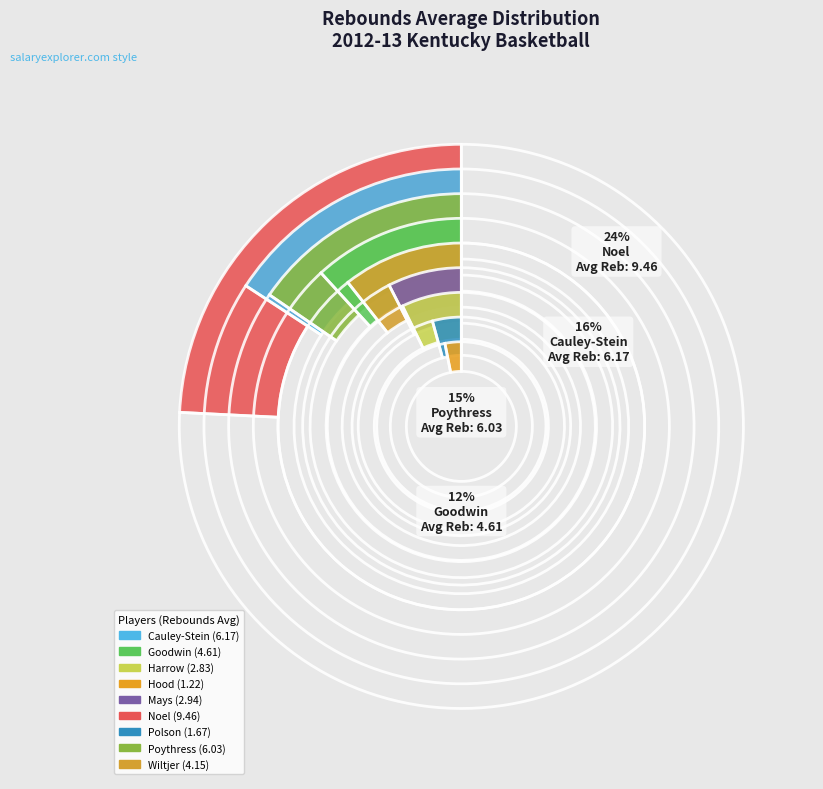

Which slice is the smallest?

Hood